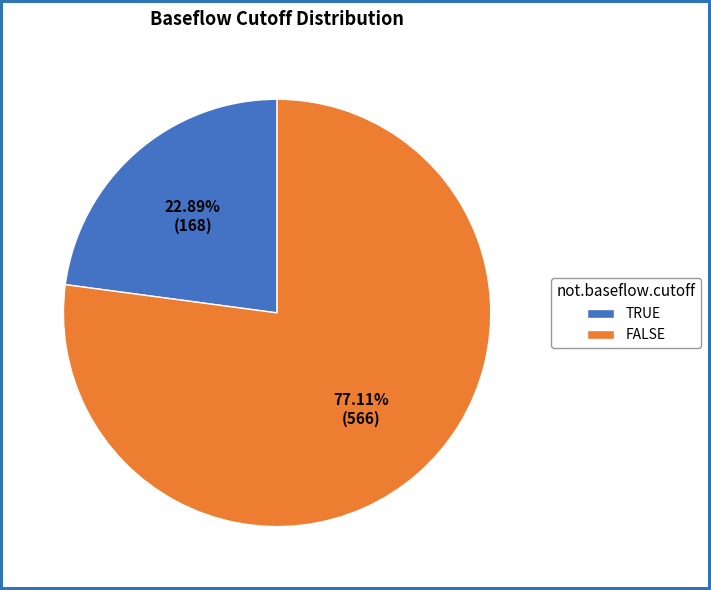

Is it true that TRUE is 99% of the pie?

False